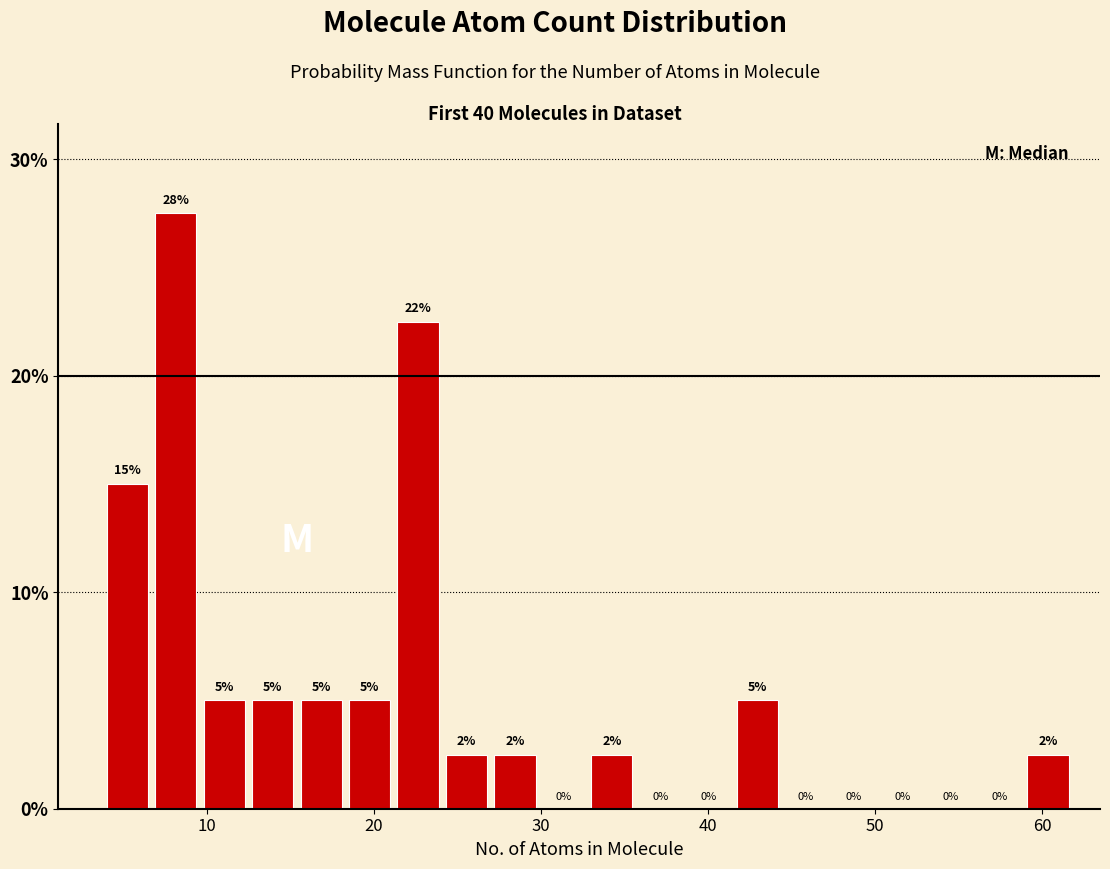

Read against the x-axis, roughly where is the centre of the tallest bar?

8